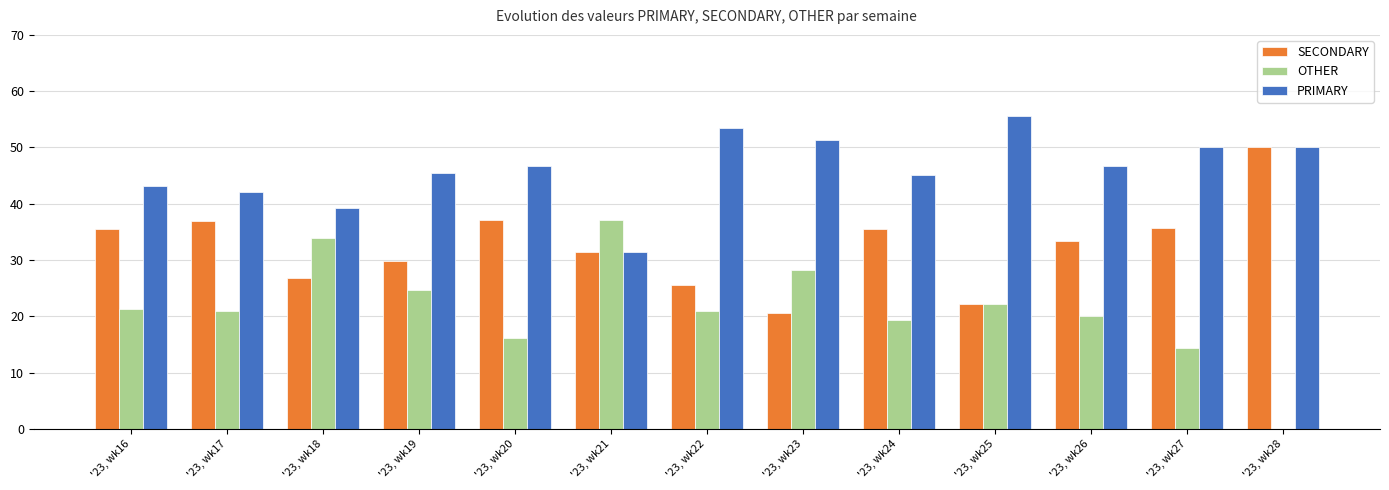

What is the sum of all SECONDARY values?

420.5